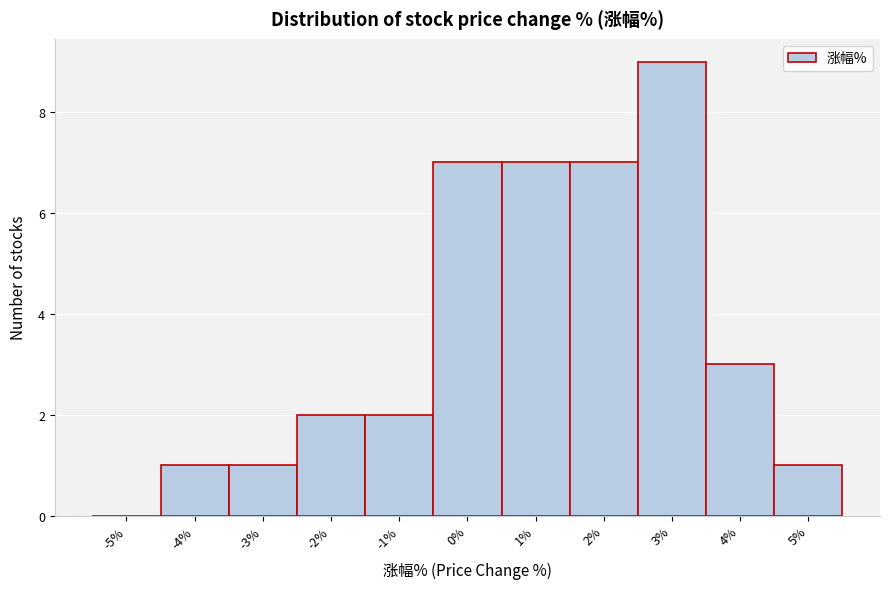

What is the sum of all values?

40